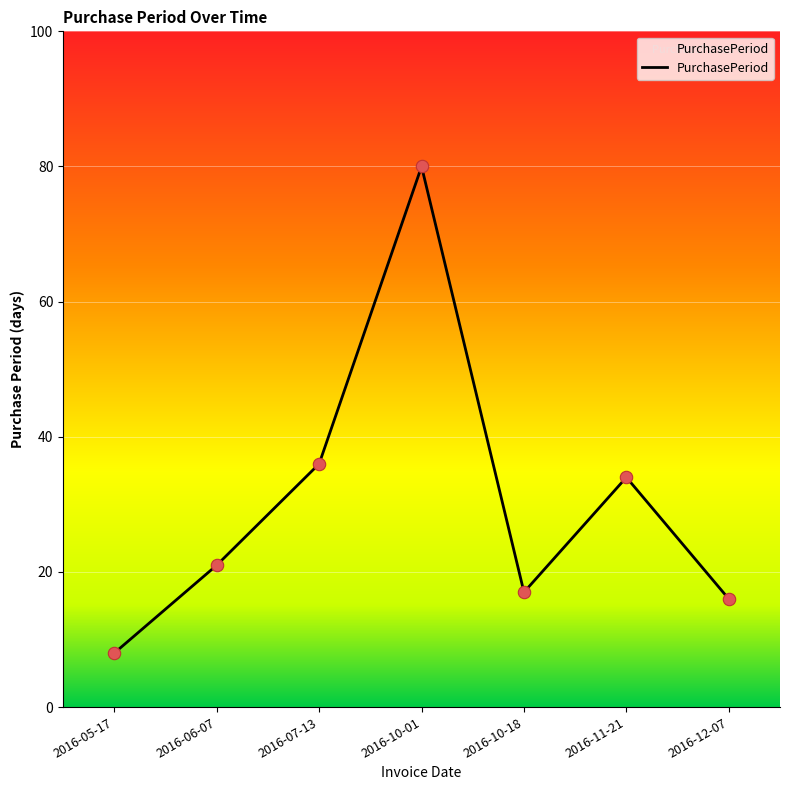

What is the ratio of the value at 2016-07-13 to the value at 2016-11-21?

1.1